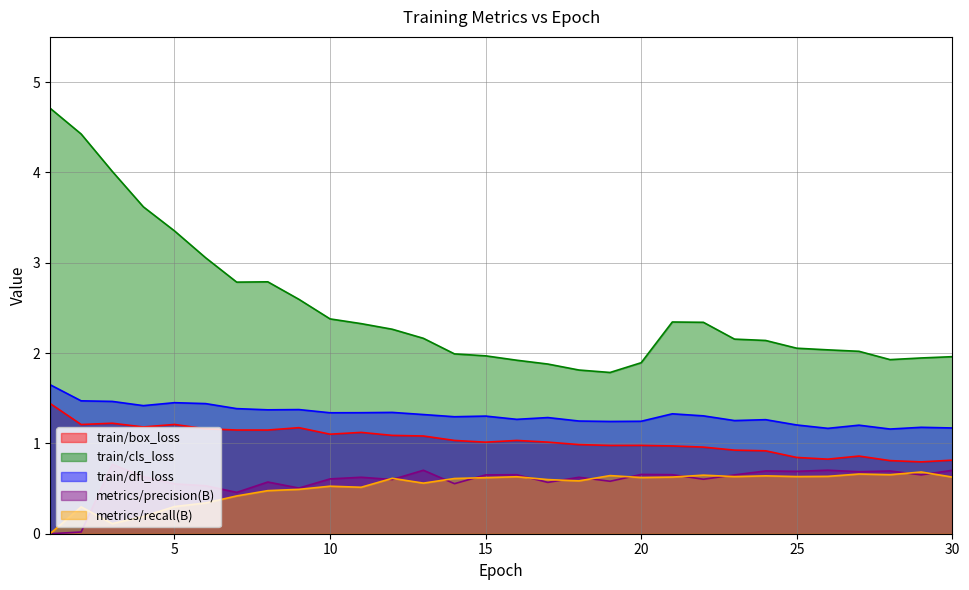

The value of train/cls_loss at 18 is 1.8. True or false?

True